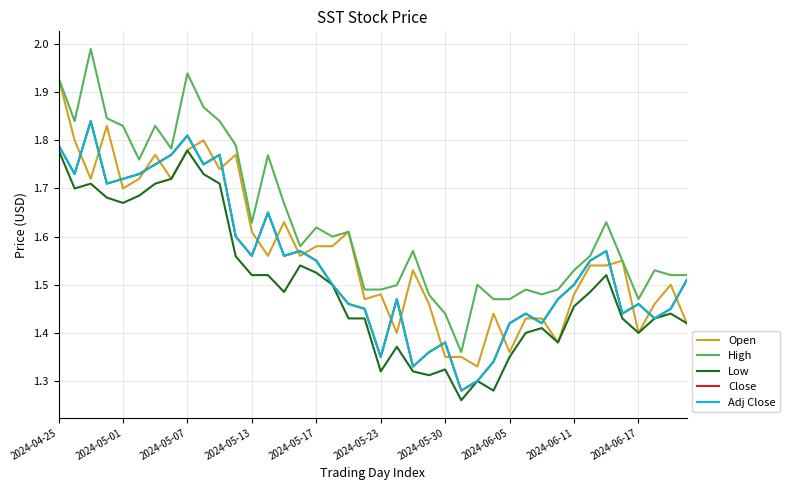

Is this an area chart (filled region under the line)?

No